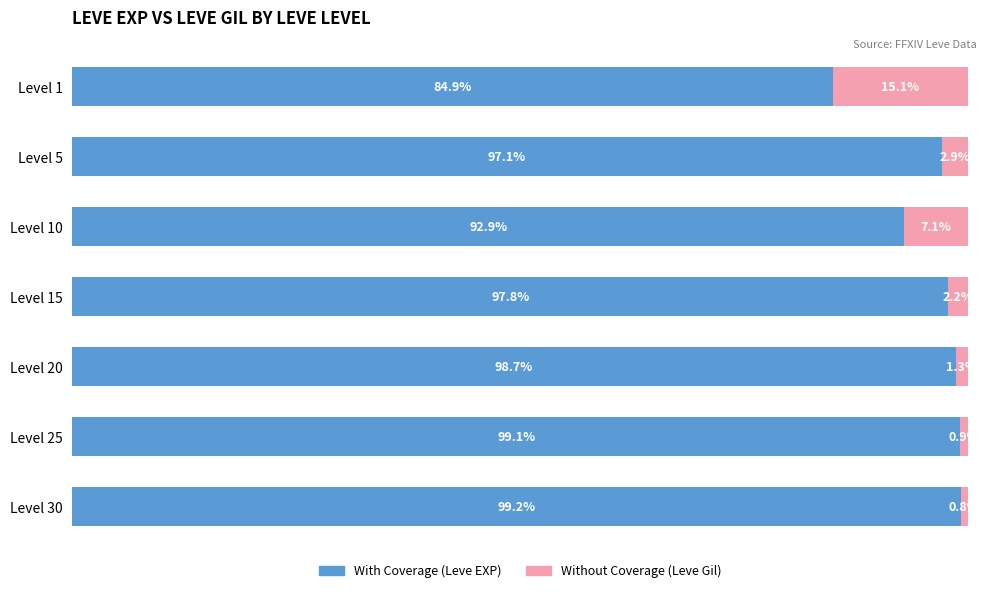

Which category has the lowest value in the With Coverage (Leve EXP) series?

Level 1